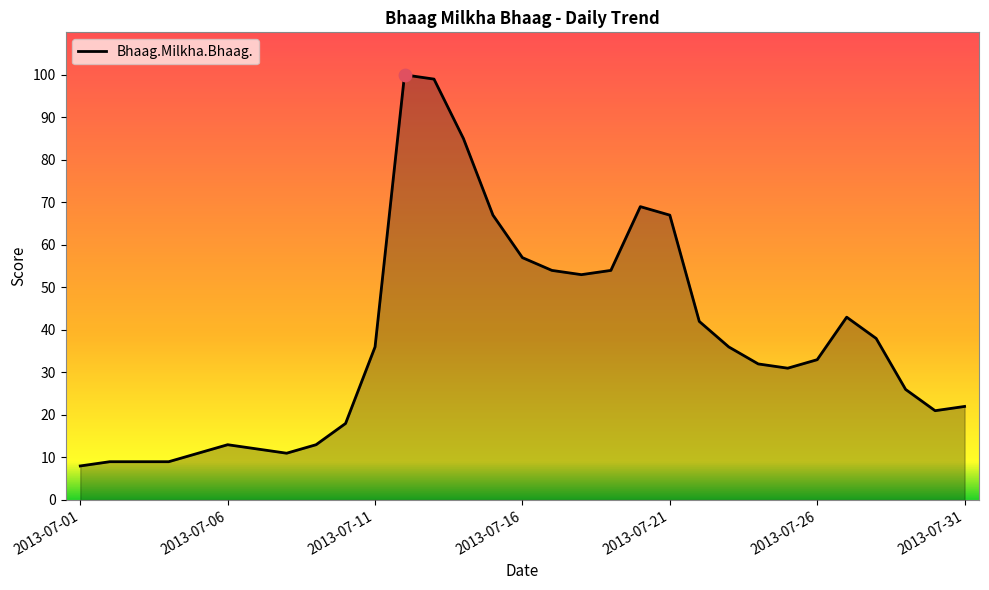

What is the difference between the maximum and minimum values?

92